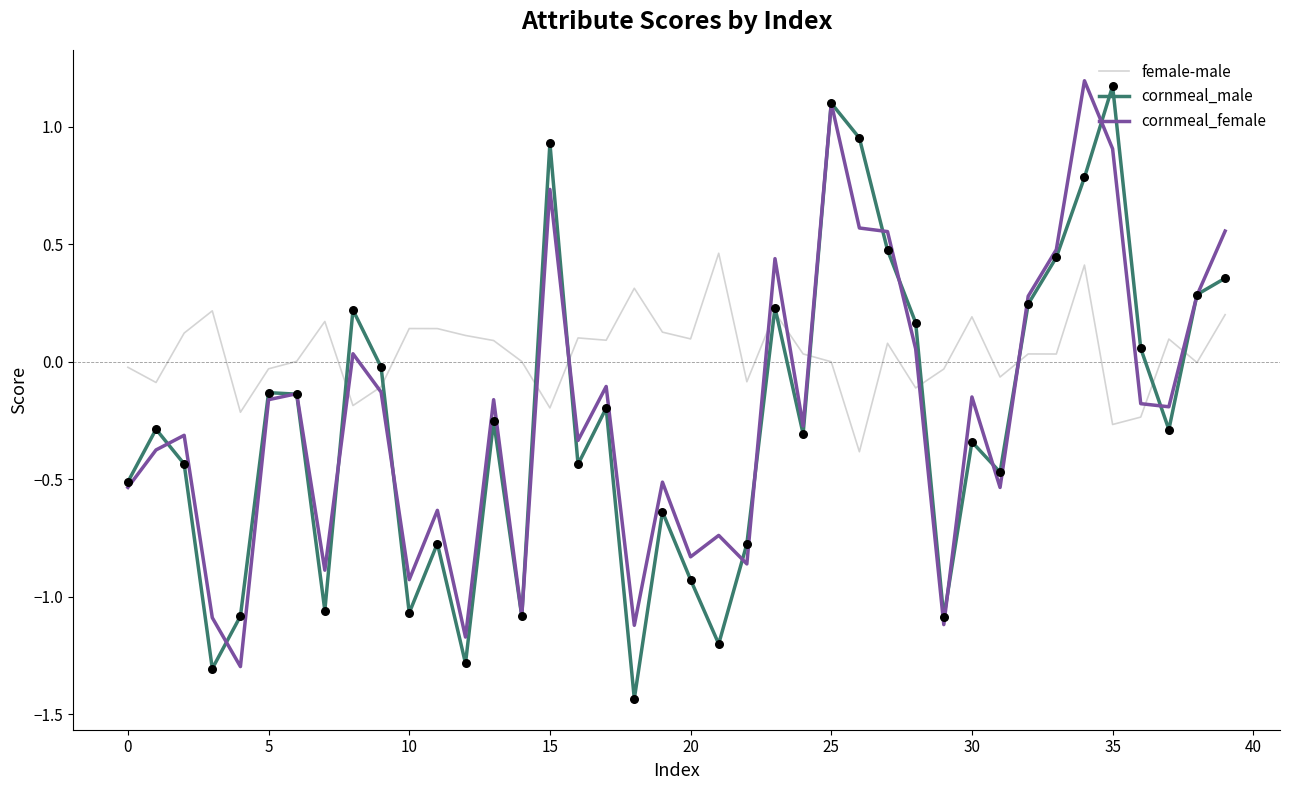

Which series has the largest total across all categories?

female-male